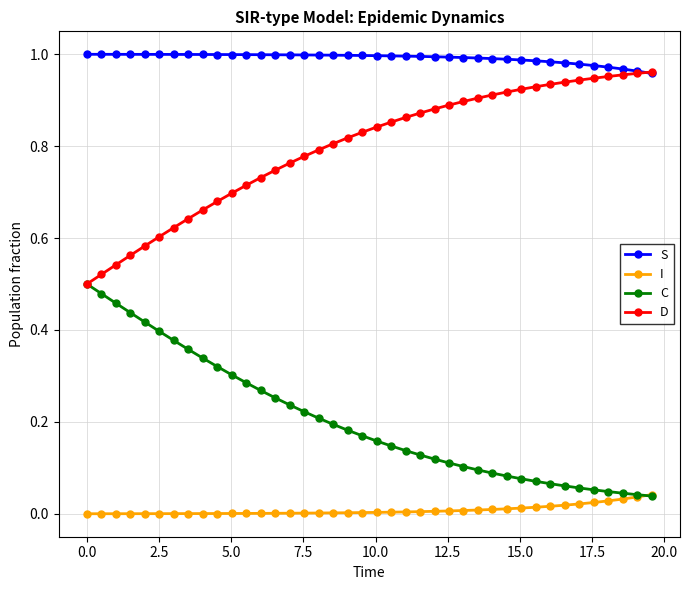

True or false: D and I cross at least once.

False